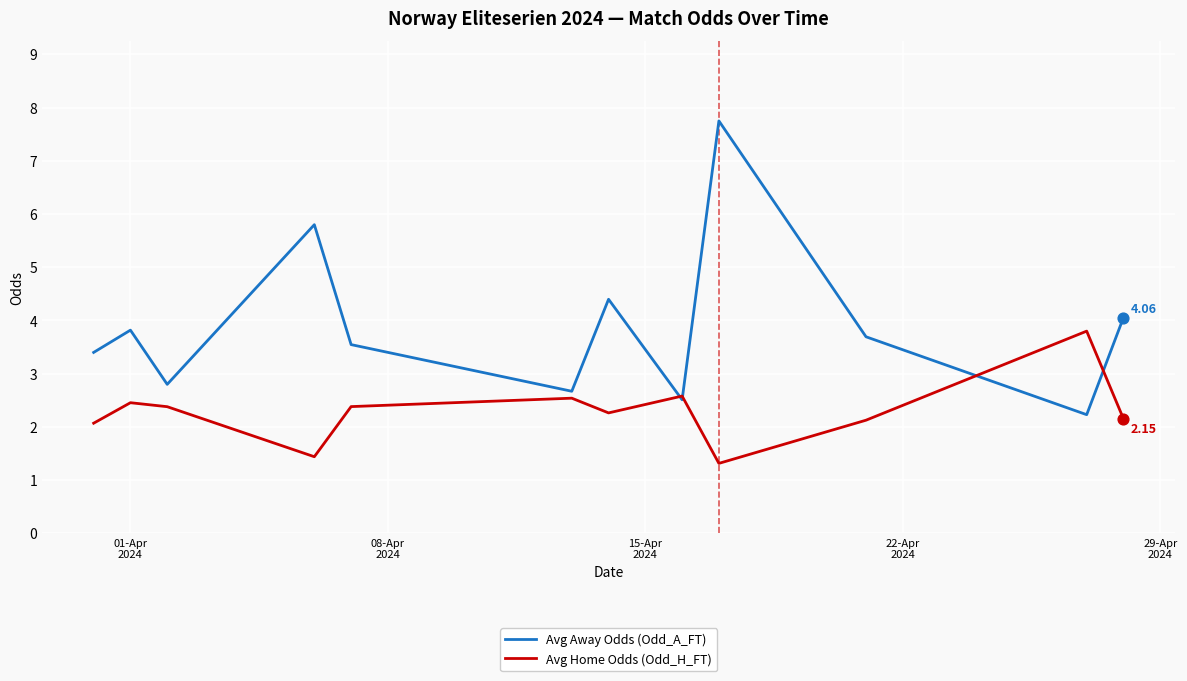

What are all the series names shown in the legend?

Avg Away Odds (Odd_A_FT), Avg Home Odds (Odd_H_FT)